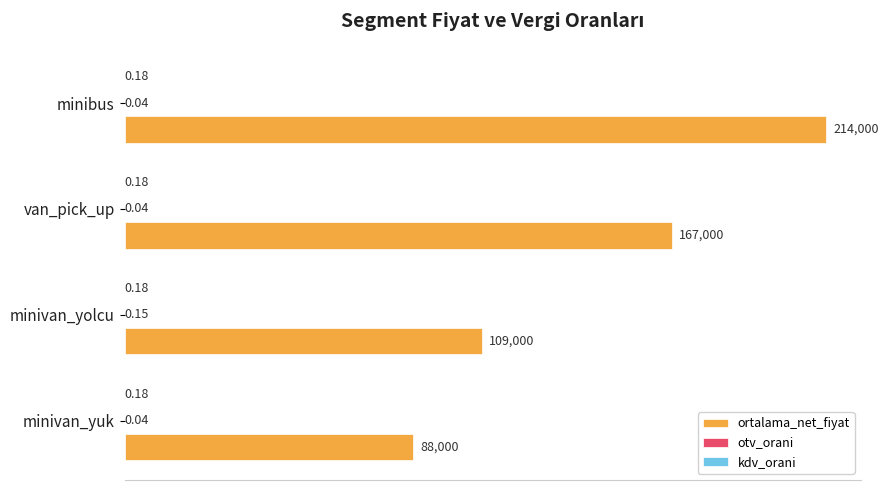

What is the total value across all series at minibus?

214000.2